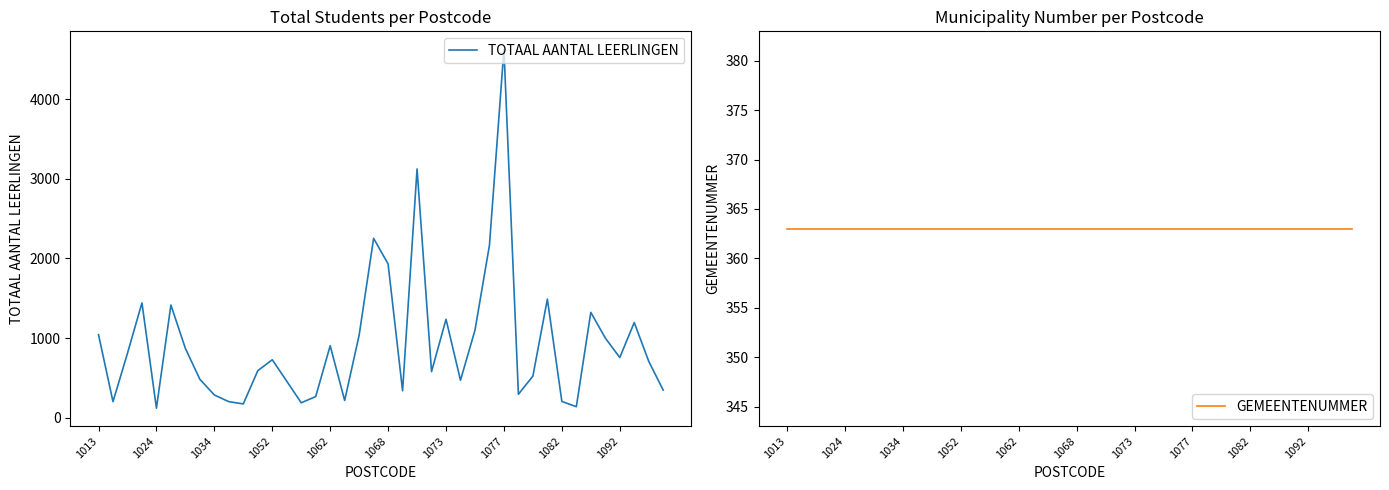

What is the minimum value for TOTAAL AANTAL LEERLINGEN?

120